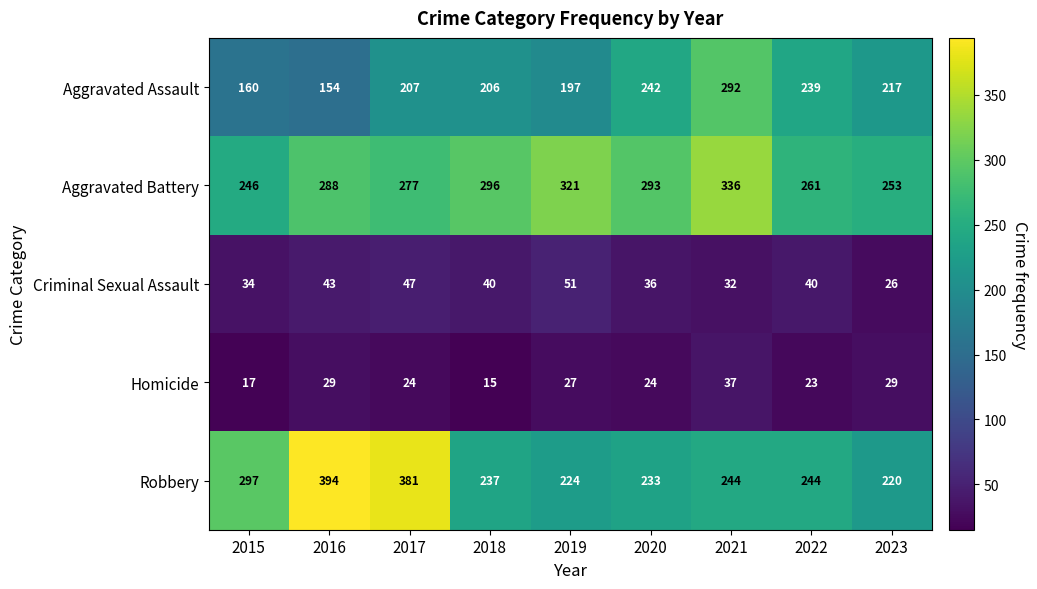

What is the difference between the second highest and minimum values in the Aggravated Assault series?

88